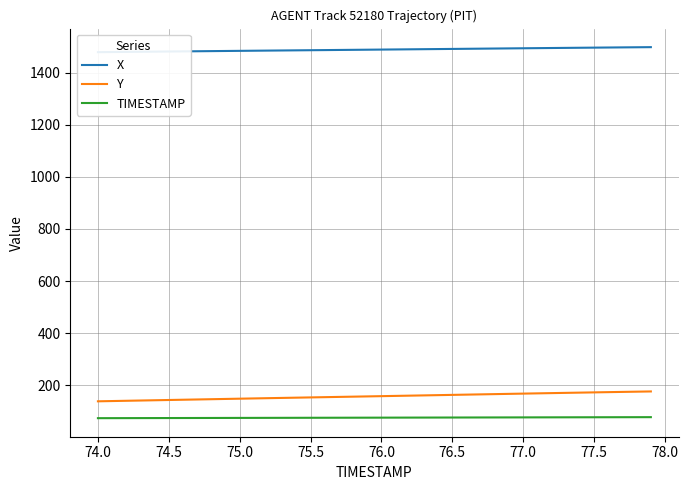

At how many categories does at least one series exceed 194?

40